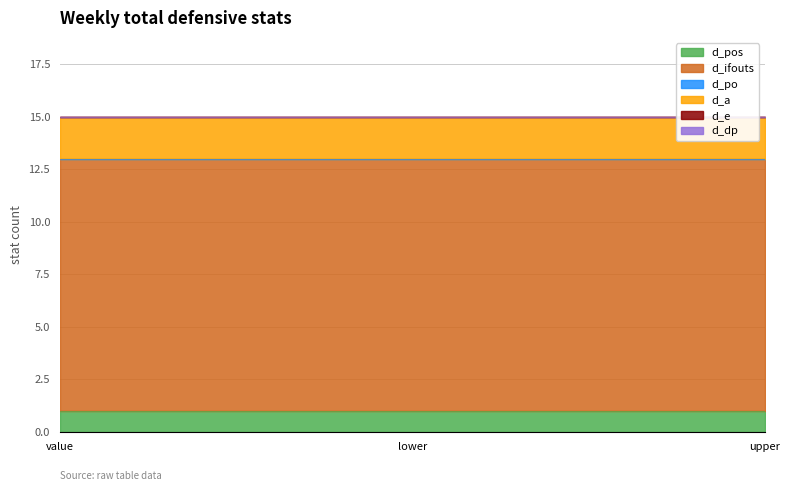

Between upper and value, which is larger?

upper